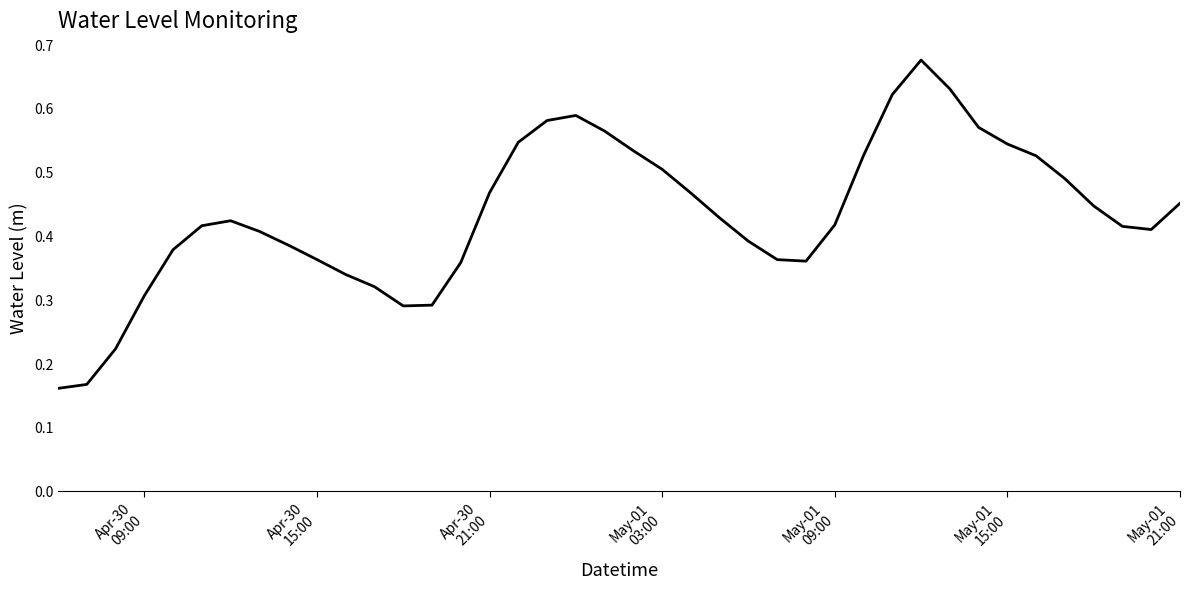

How many lines are shown in the chart?

1